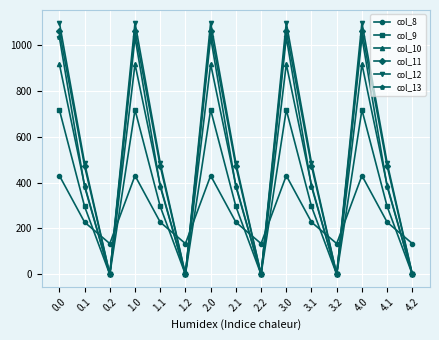

What is the difference between the second highest and minimum values in the col_9 series?

716.9